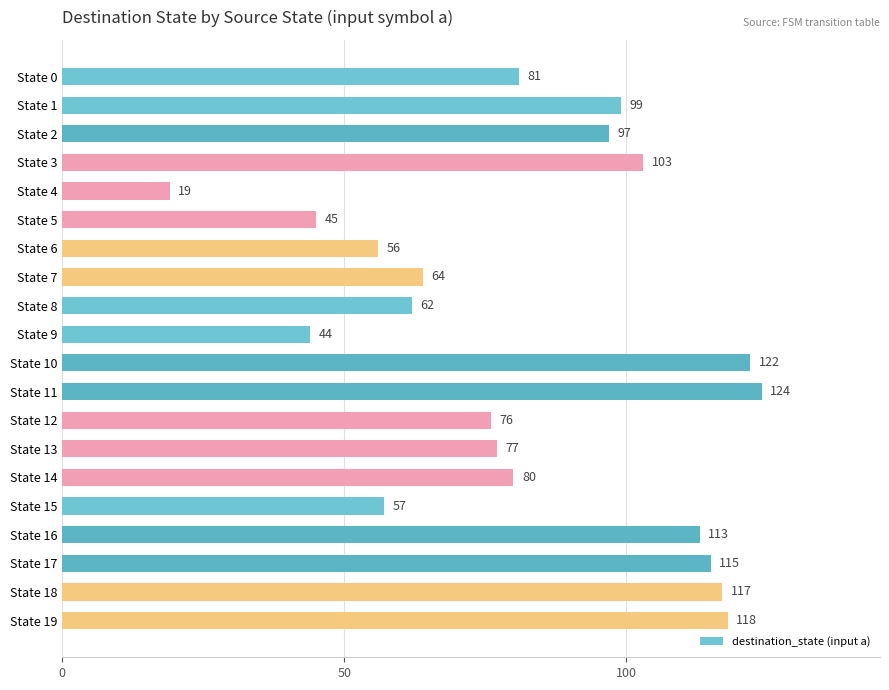

Reading top to bottom, what are all the values shown in this chart?

81	99	97	103	19	45	56	64	62	44	122	124	76	77	80	57	113	115	117	118